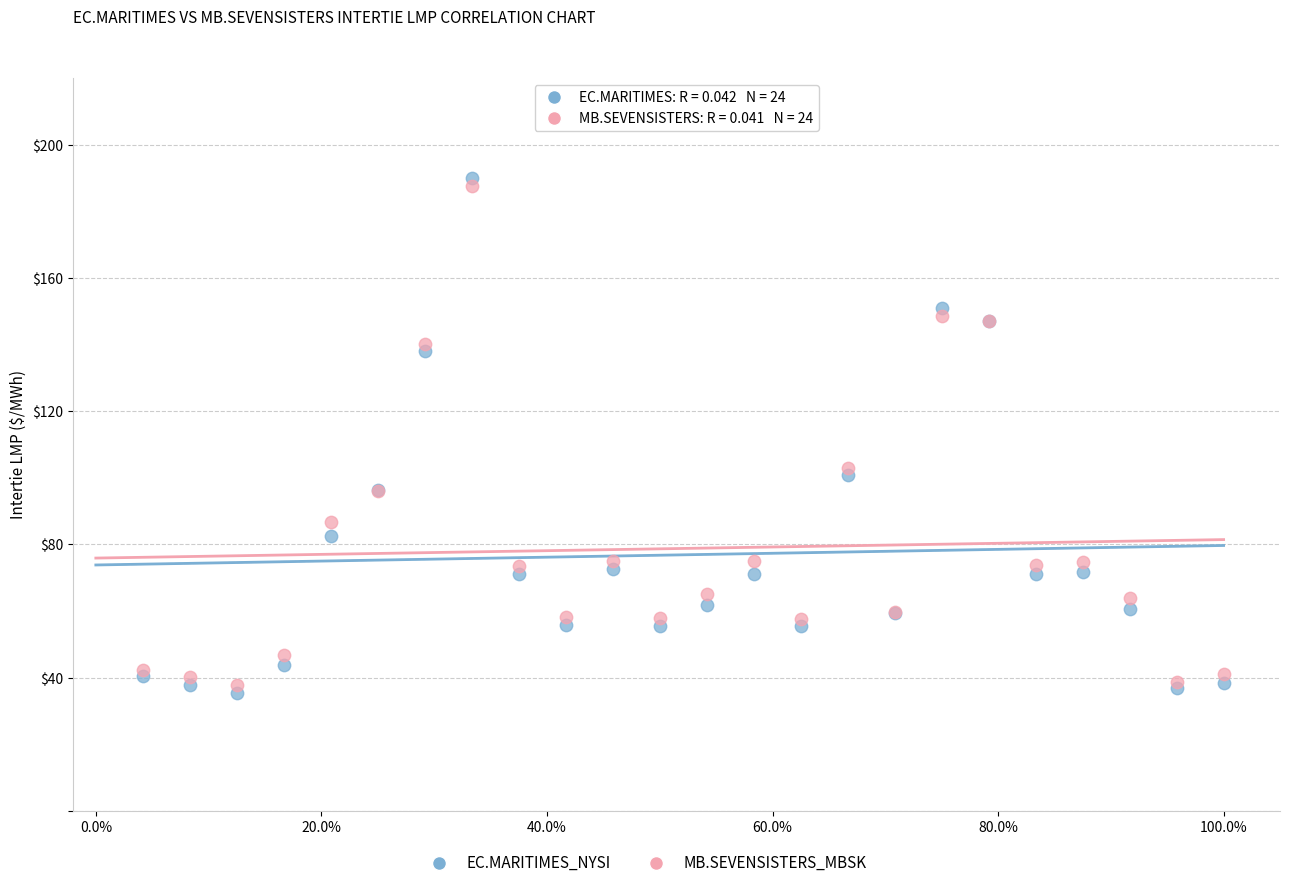

Which series reaches the minimum Y coordinate?

EC.MARITIMES_NYSI